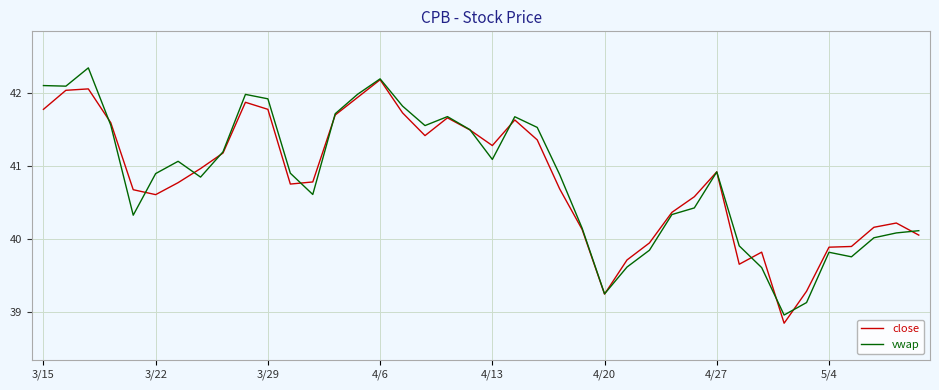

What is the maximum value for close?

42.2